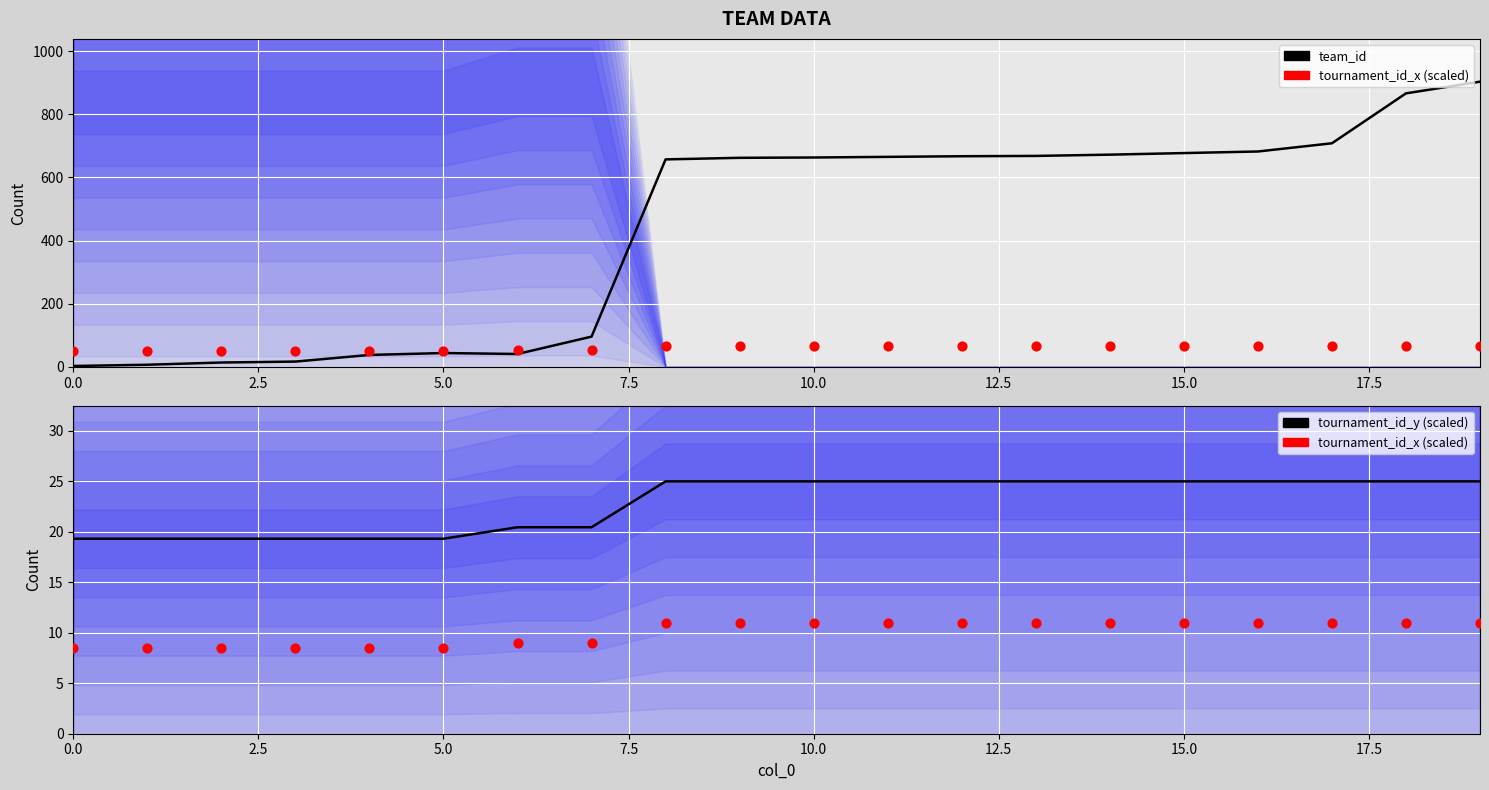

At which category is the sum across all series the highest?

19